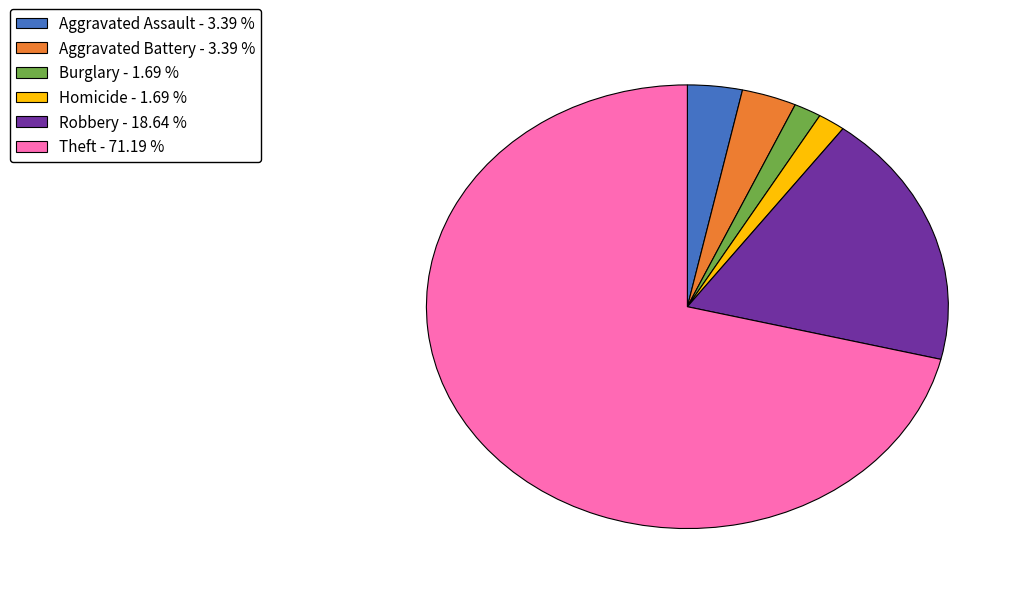

How many segments does this pie chart have?

6